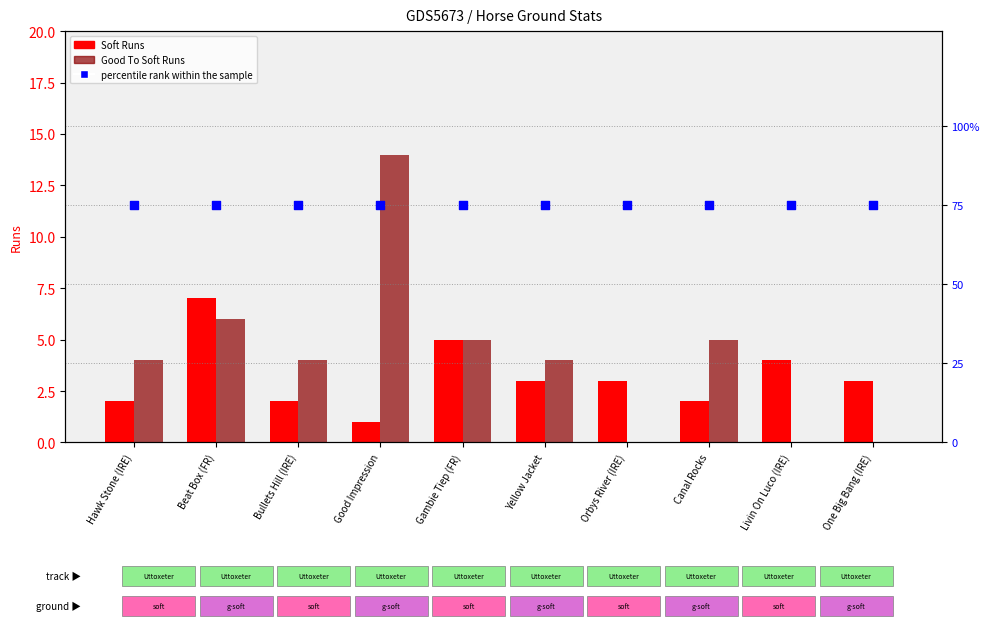

Which series has the largest total across all categories?

percentile rank within the sample